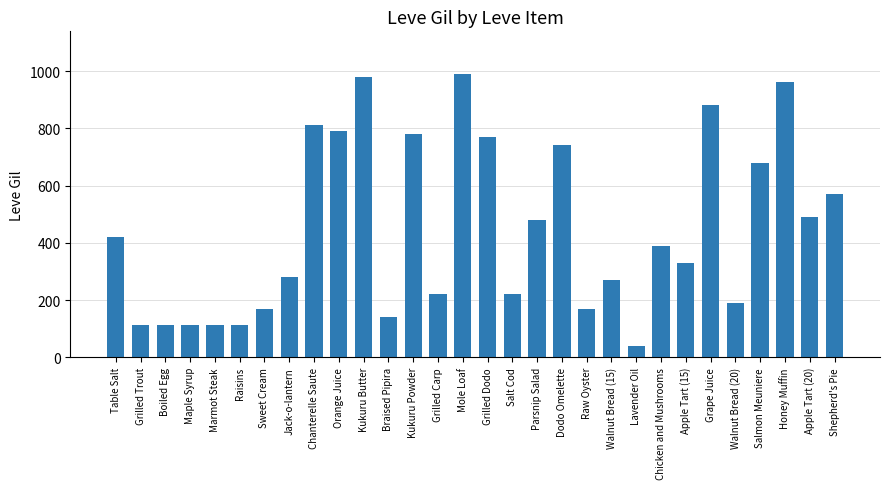

What is the smallest value displayed?

40